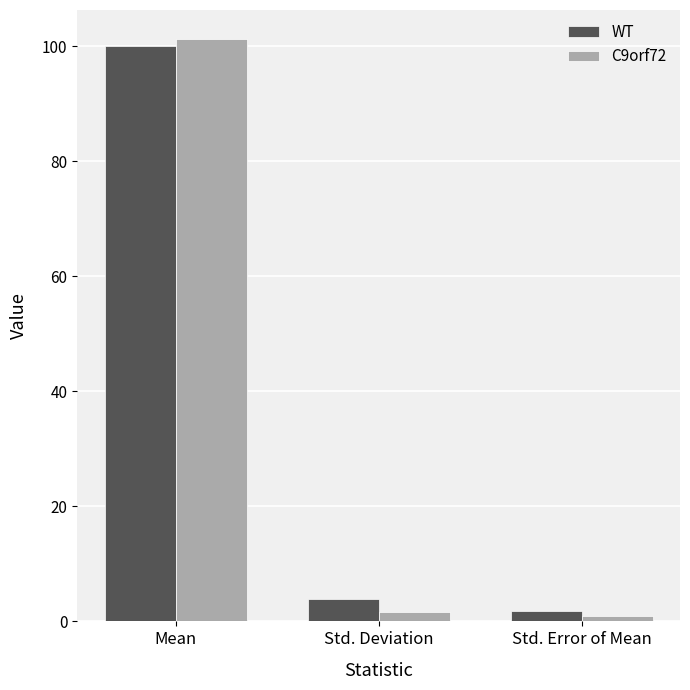

Which series changed the most between Mean and Std. Deviation?

C9orf72